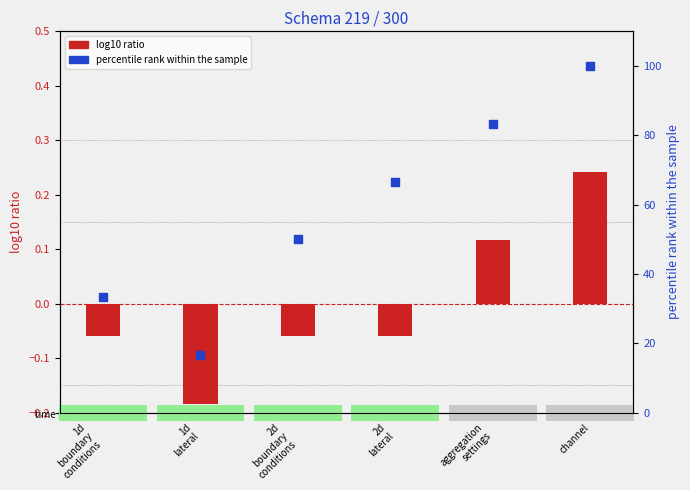

Which series has the largest Y range (max minus min)?

percentile rank within the sample